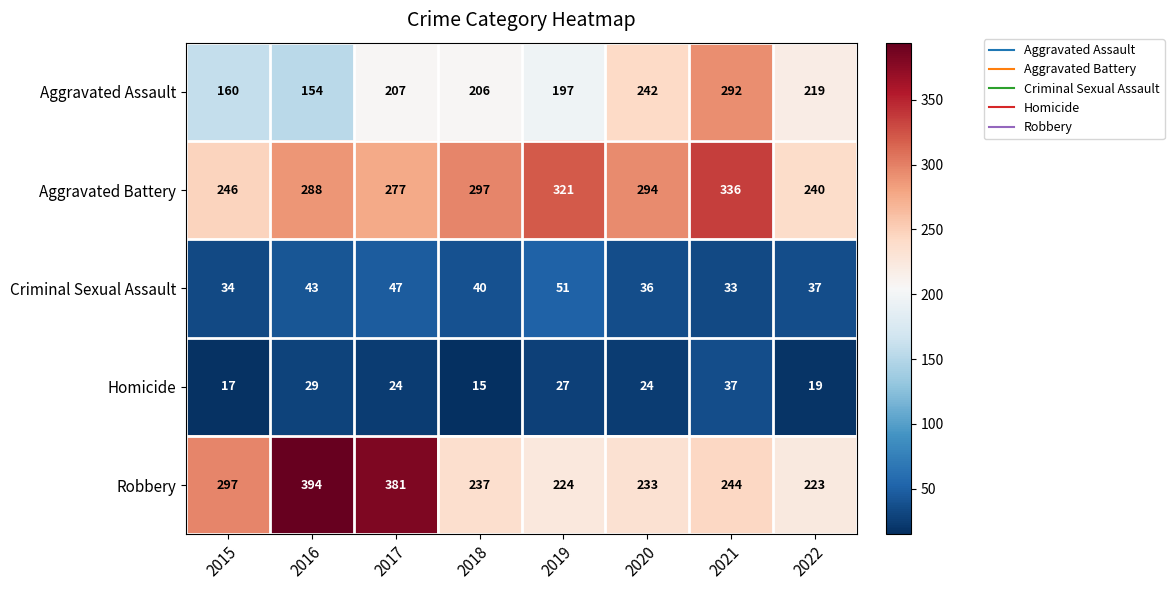

Count the Aggravated Battery values in the range 277 to 321.

5